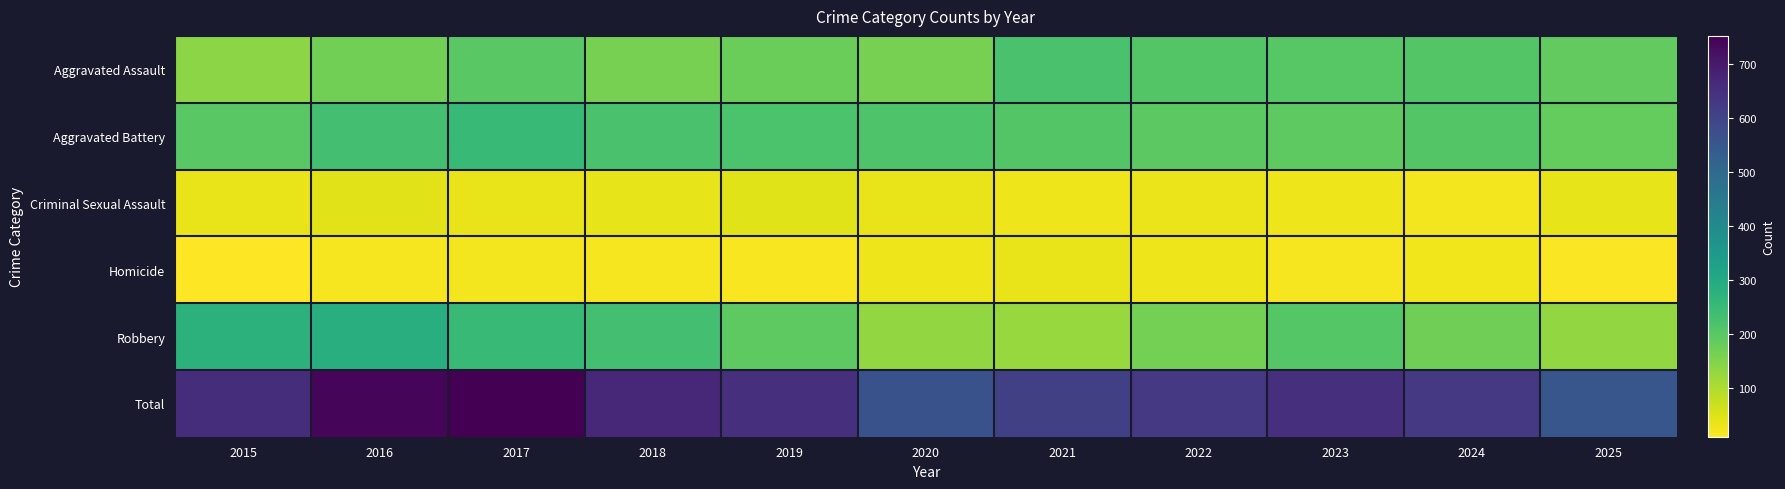

Reading right to left, what are all the values shown in this chart?

Aggravated Assault: 2025=187	2024=207	2023=201	2022=208	2021=221	2020=160	2019=176	2018=161	2017=198	2016=166	2015=137
Aggravated Battery: 2025=186	2024=207	2023=194	2022=195	2021=208	2020=213	2019=220	2018=223	2017=247	2016=230	2015=199
Criminal Sexual Assault: 2025=37	2024=21	2023=27	2022=32	2021=27	2020=35	2019=46	2018=37	2017=35	2016=42	2015=35
Homicide: 2025=13	2024=24	2023=20	2022=29	2021=33	2020=29	2019=16	2018=19	2017=23	2016=20	2015=9
Robbery: 2025=130	2024=170	2023=206	2022=164	2021=123	2020=129	2019=194	2018=230	2017=249	2016=284	2015=276
Total: 2025=553	2024=629	2023=648	2022=628	2021=612	2020=566	2019=652	2018=670	2017=752	2016=742	2015=656